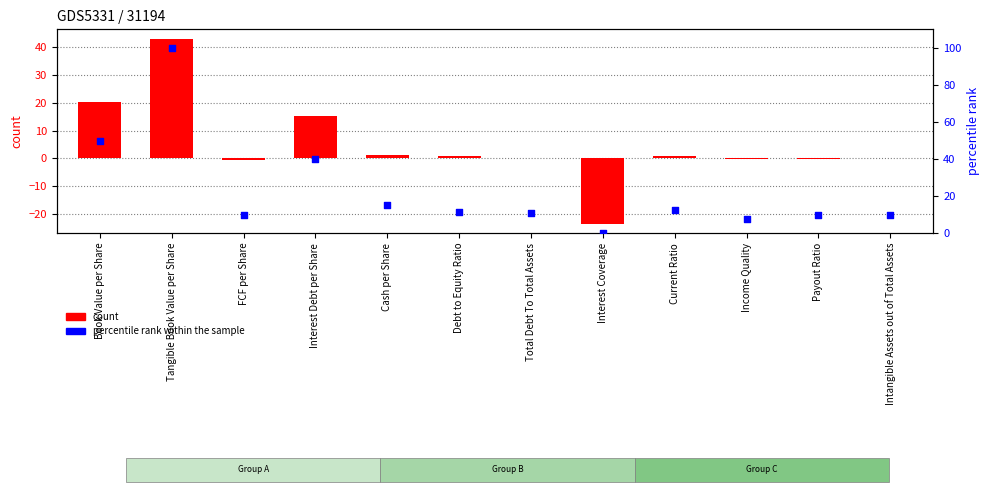

Is the value of count at Total Debt To Total Assets greater than the value of percentile rank within the sample at Intangible Assets out of Total Assets?

No